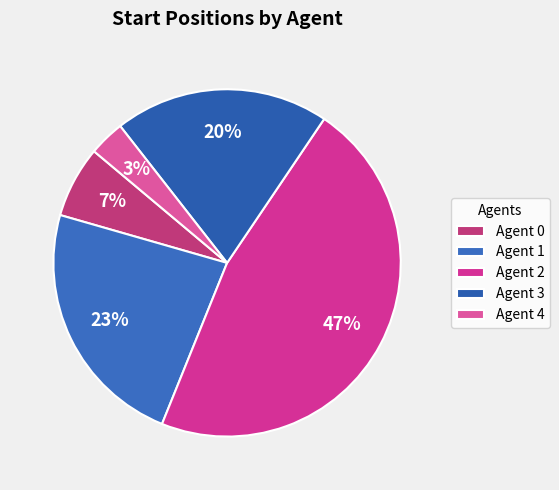

Does any single category account for the majority?

No